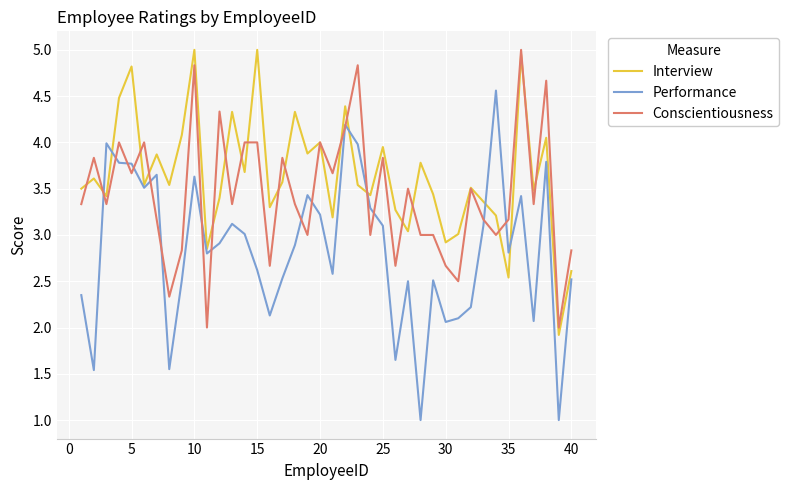

Rank the series by their average value, from highest to lowest.

Interview, Conscientiousness, Performance